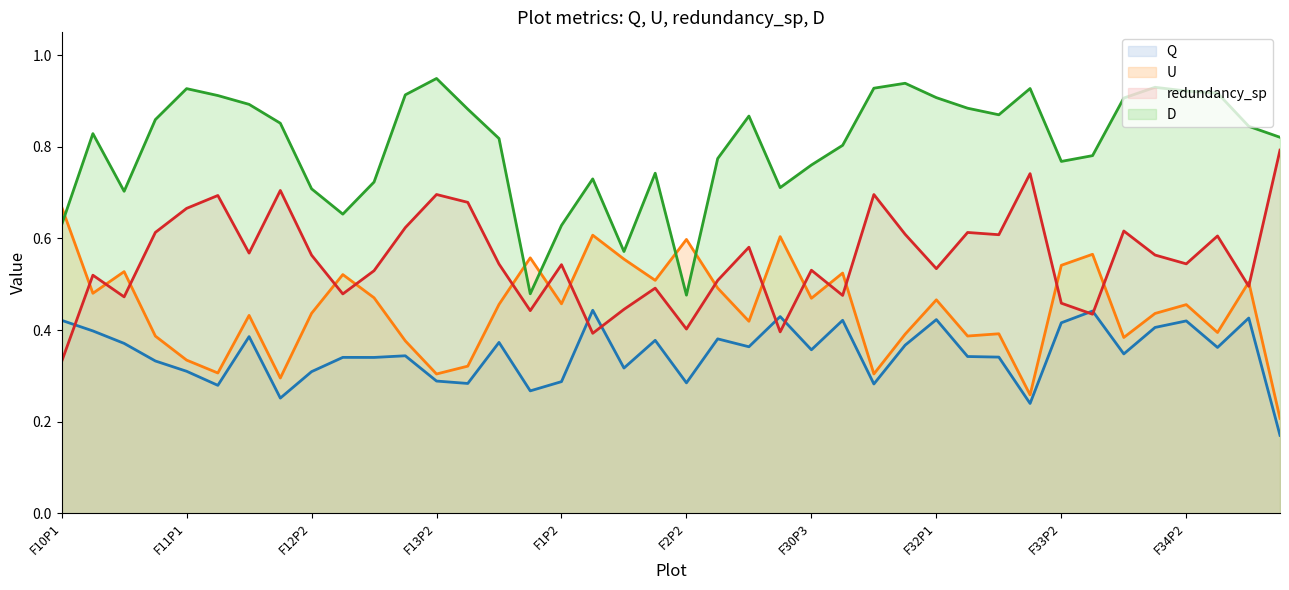

In Q, how many points are higher than both neighbors (excluding endpoints)?

13